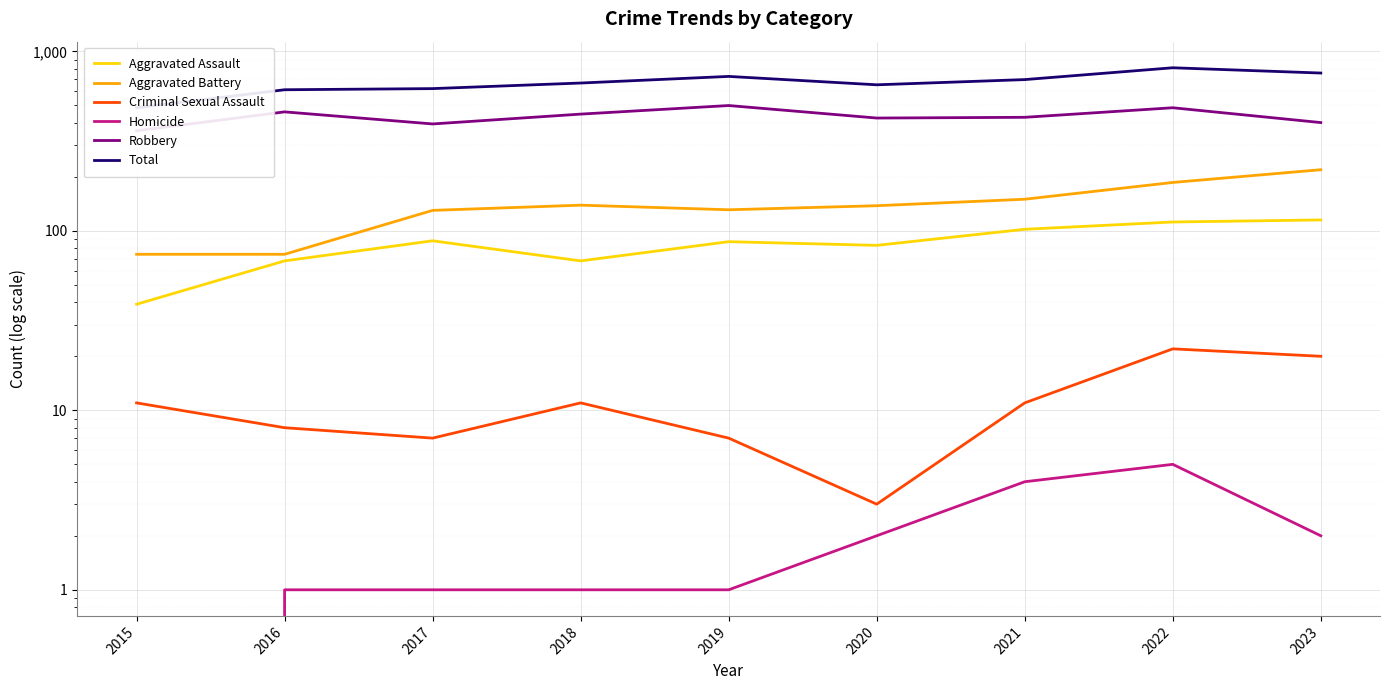

The value of Criminal Sexual Assault at 2023 is 35. True or false?

False